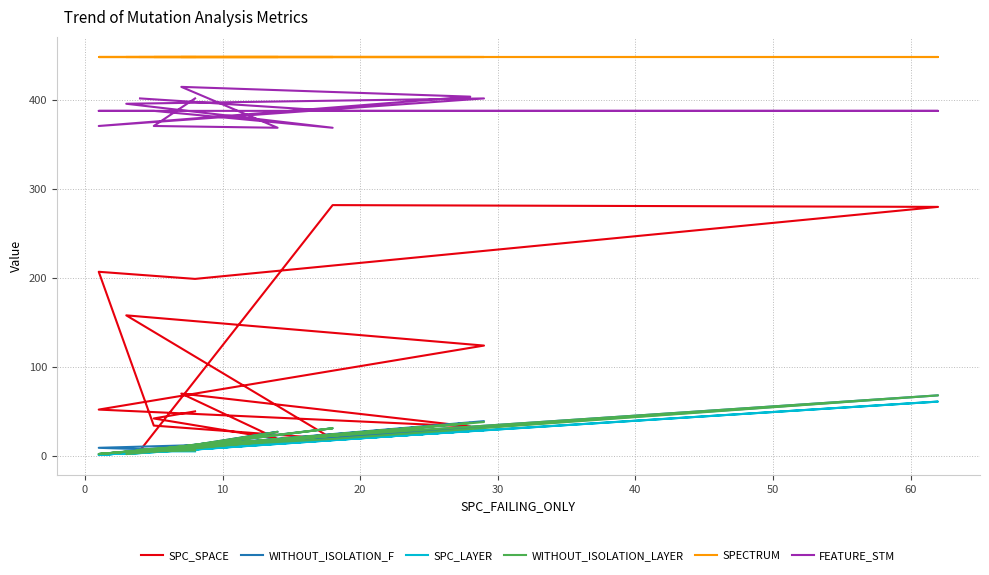

True or false: WITHOUT_ISOLATION_LAYER and WITHOUT_ISOLATION_F intersect in this chart.

False